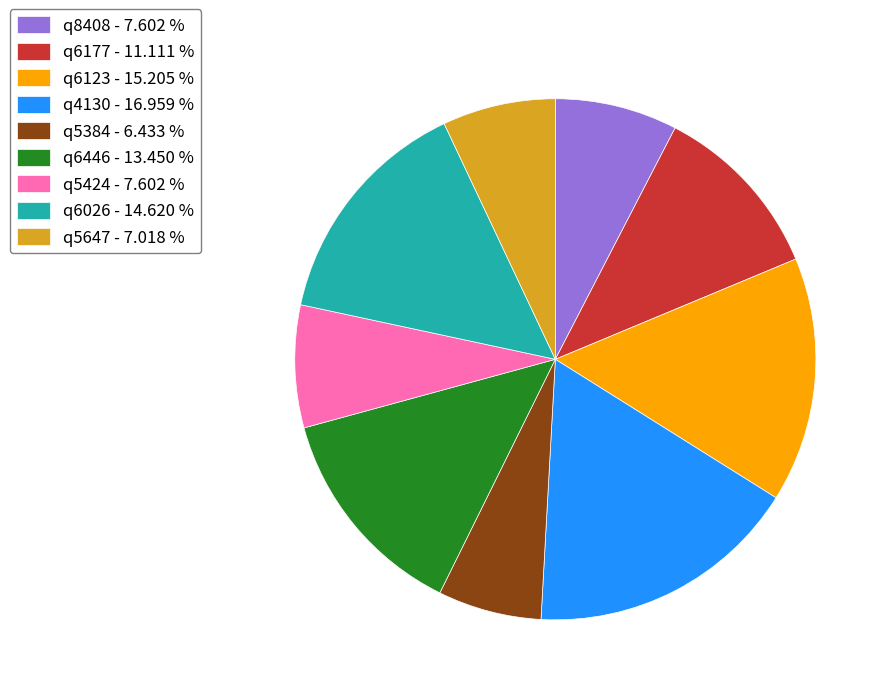

Count the number of slices in the pie.

9